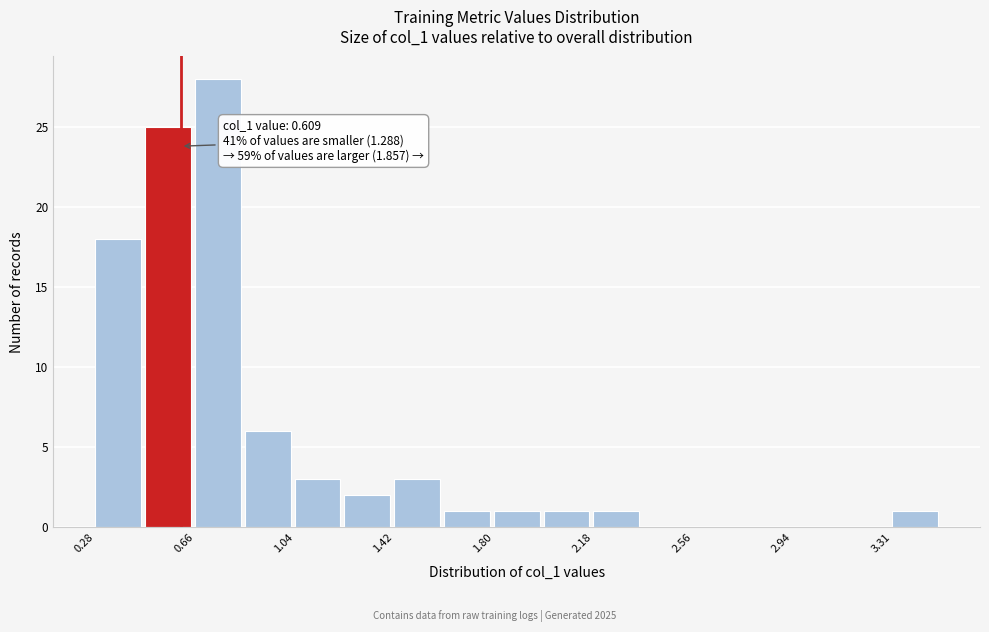

Read against the x-axis, roughly where is the centre of the tallest bar?

0.75